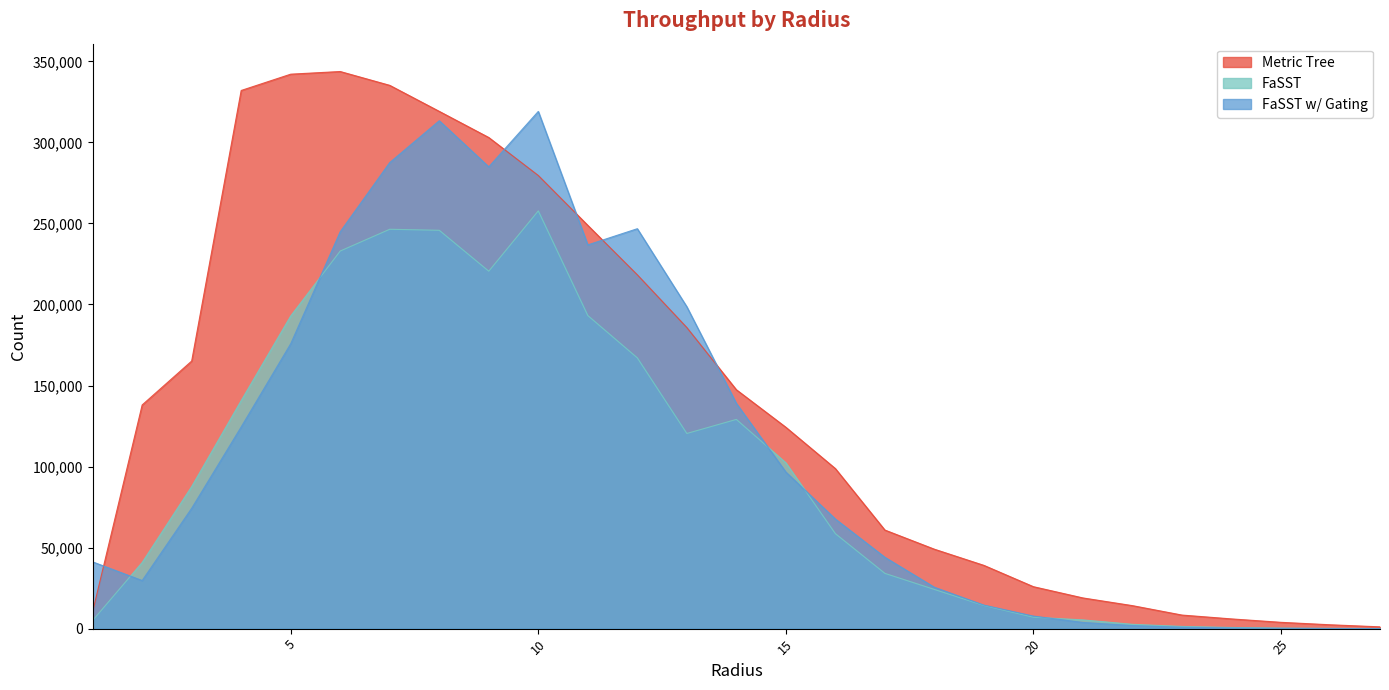

At which category does FaSST reach its first local peak?

7